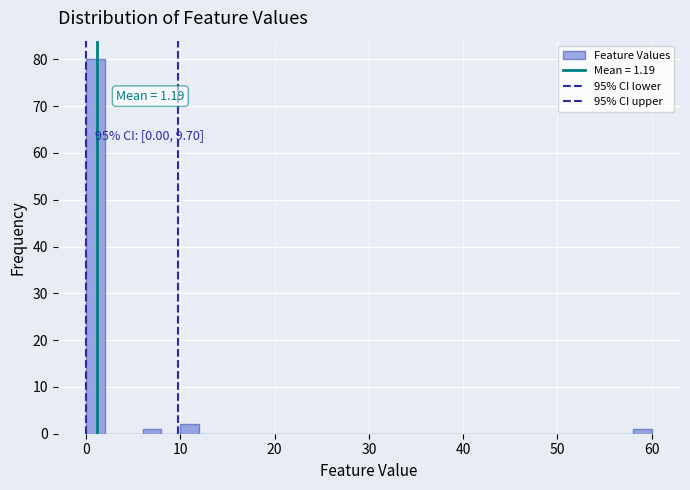

Read against the x-axis, roughly where is the centre of the tallest bar?

1